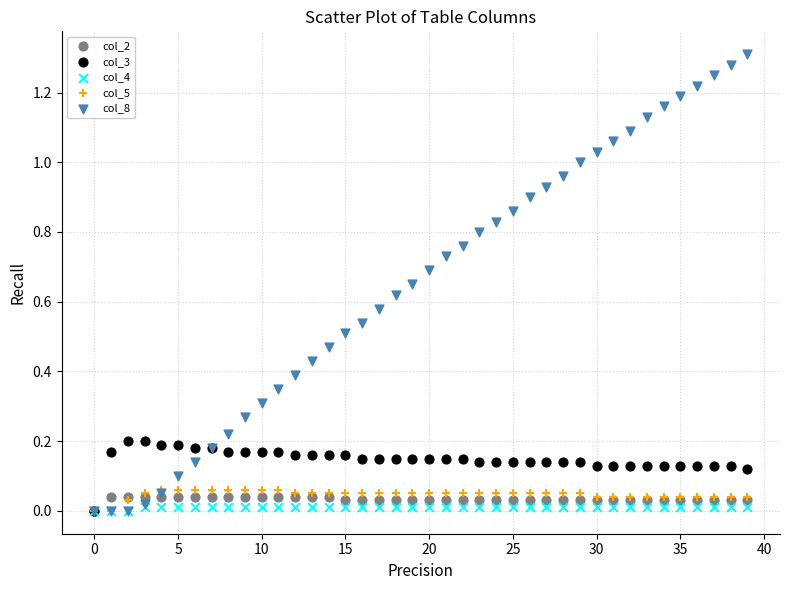

Which series contains the highest Y value?

col_8